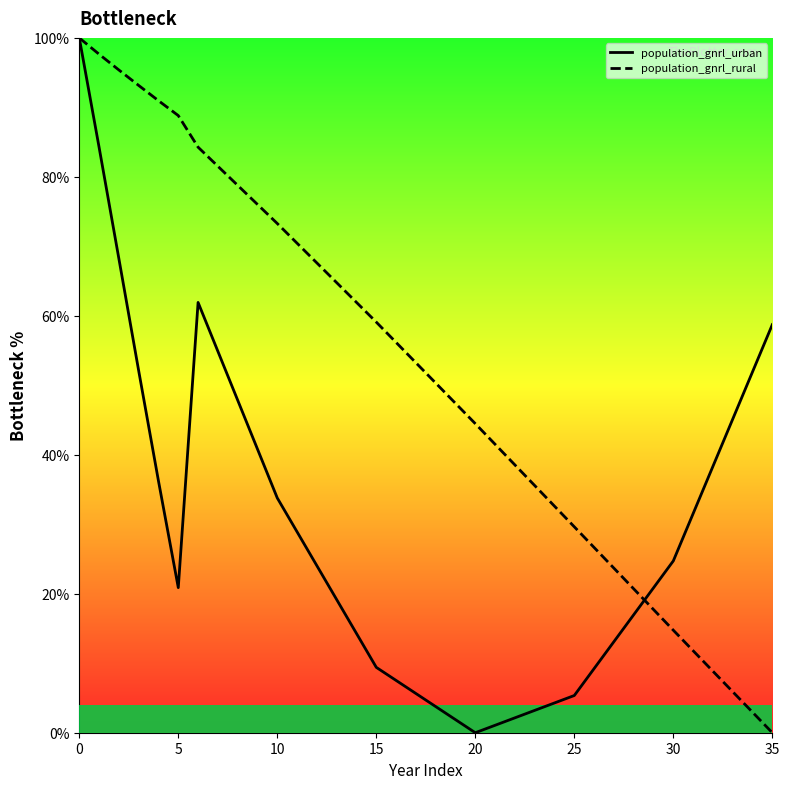

Rank the series by their average value, from lowest to highest.

population_gnrl_urban, population_gnrl_rural